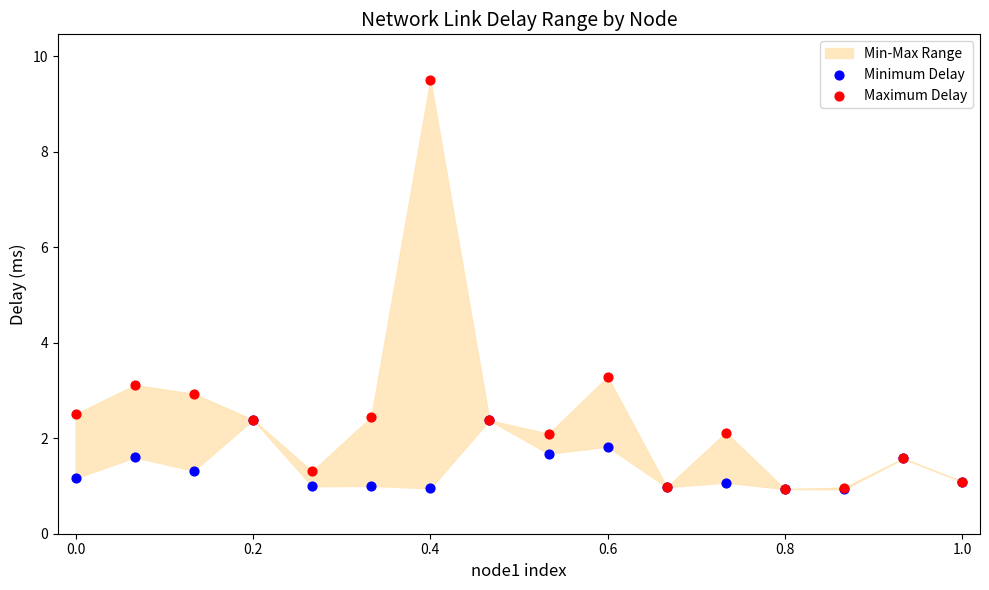

Across all series, what Y value is closest to 5?

3.3